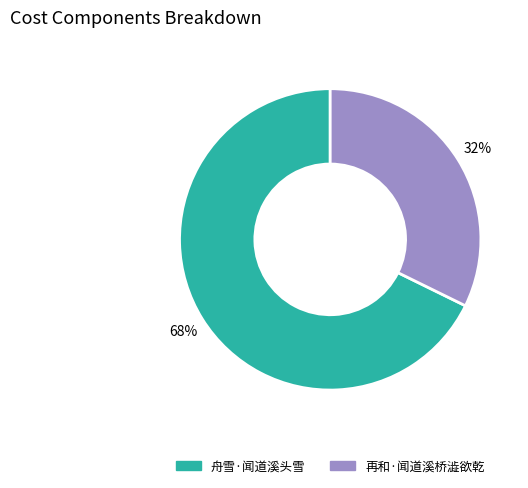

Is there a majority slice in this chart?

Yes